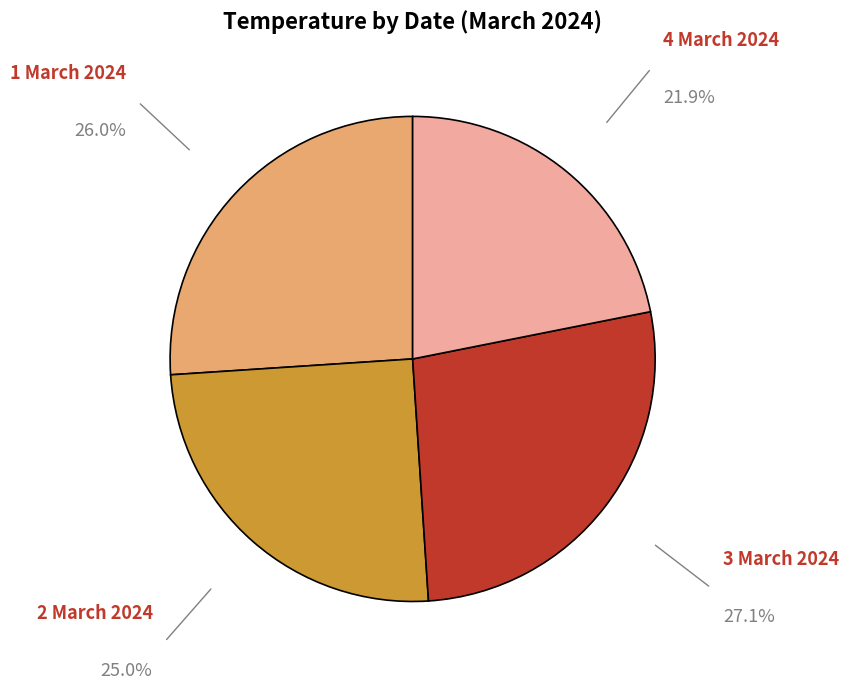

Rank the categories by value from lowest to highest.

4 March 2024, 2 March 2024, 1 March 2024, 3 March 2024